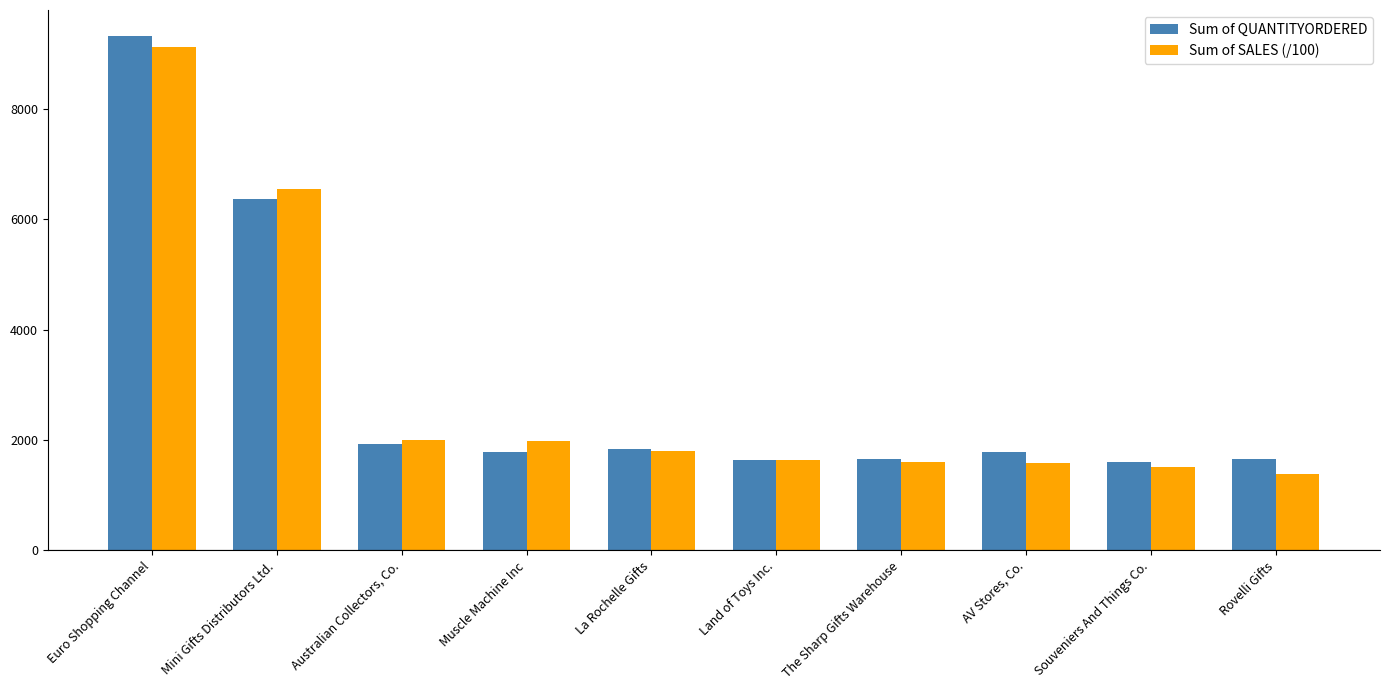

What is the difference between the maximum and second lowest values in the Sum of SALES (/100) series?

7607.2